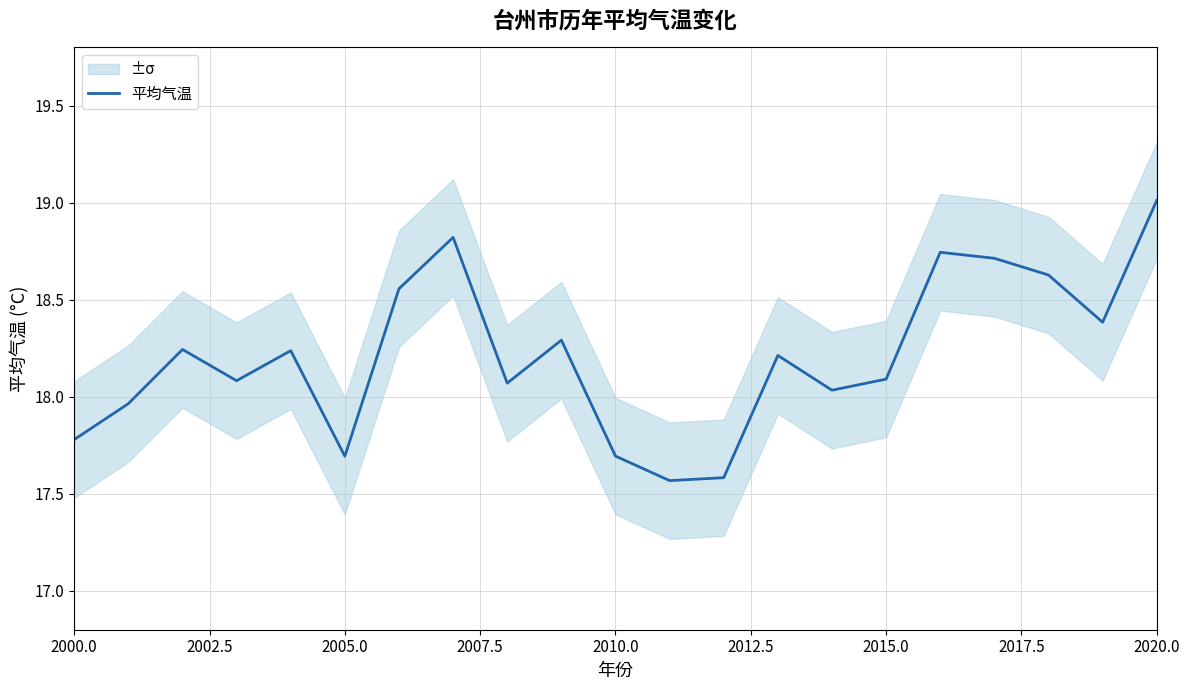

Reading left to right, extract all data points from this chart.

17.8	18.0	18.2	18.1	18.2	17.7	18.6	18.8	18.1	18.3	17.7	17.6	17.6	18.2	18.0	18.1	18.7	18.7	18.6	18.4	19.0